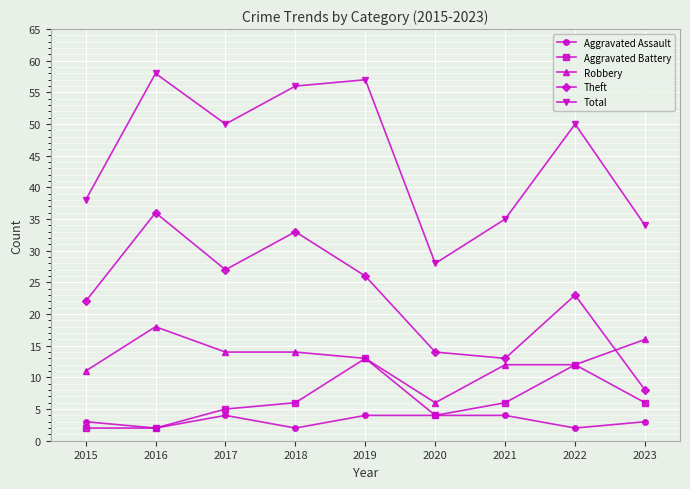

In Theft, how many points are lower than both neighbors (excluding endpoints)?

2